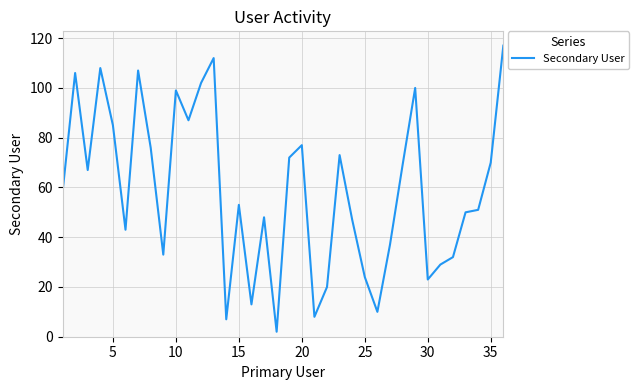

What is the difference between the maximum and minimum values?

115